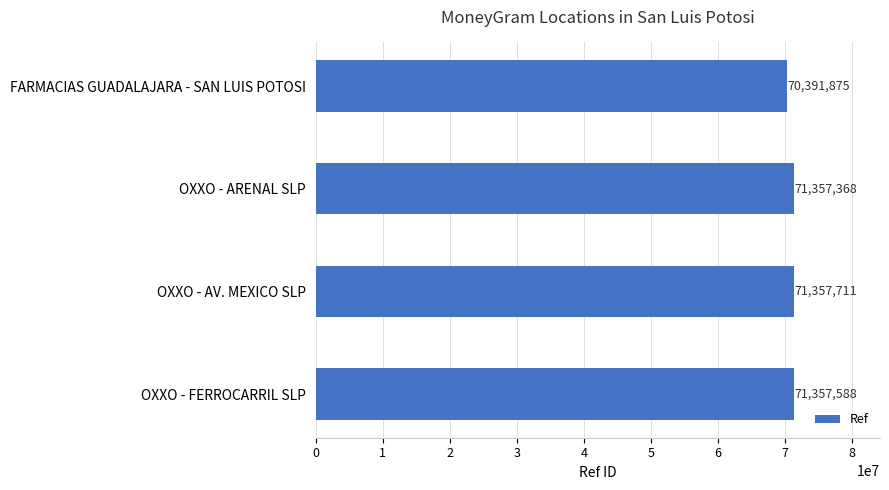

What is the maximum value shown in the chart?

71357711